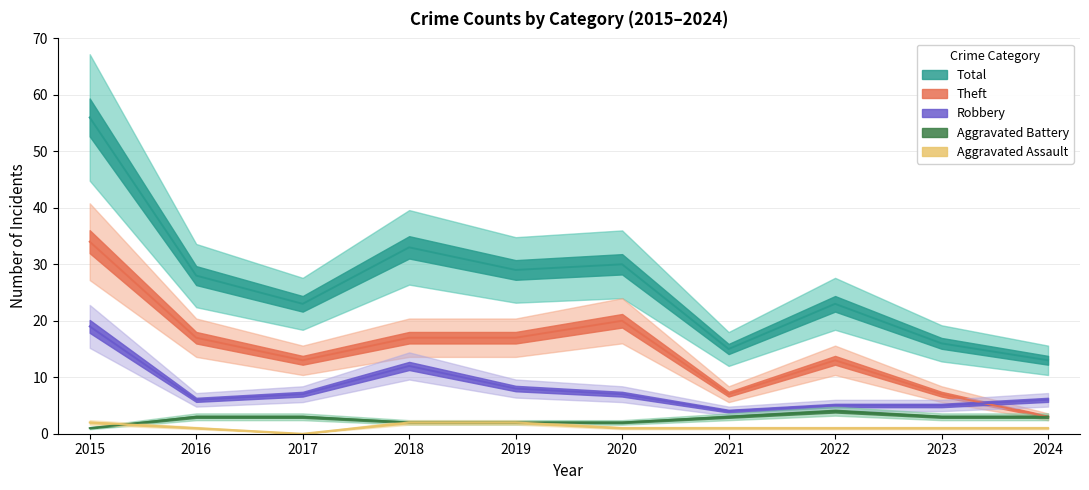

Is it true that Total equals 48 at 2019?

False